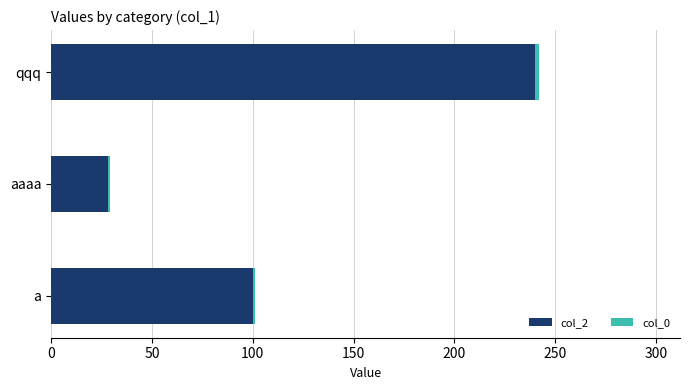

What is the average value of the col_2 series?

123